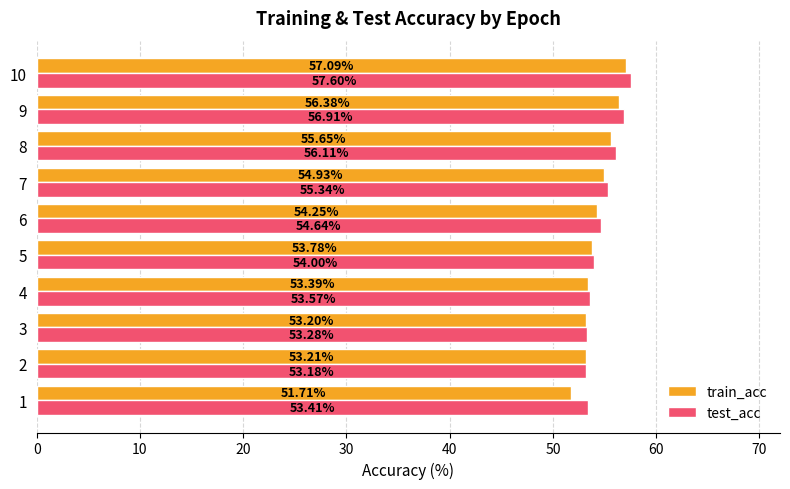

Which series has the widest spread of values?

train_acc